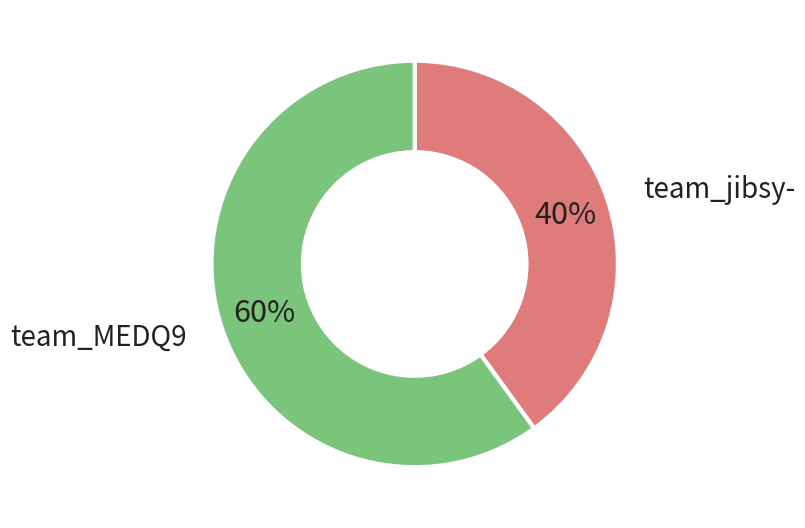

How many slices are in this pie chart?

2